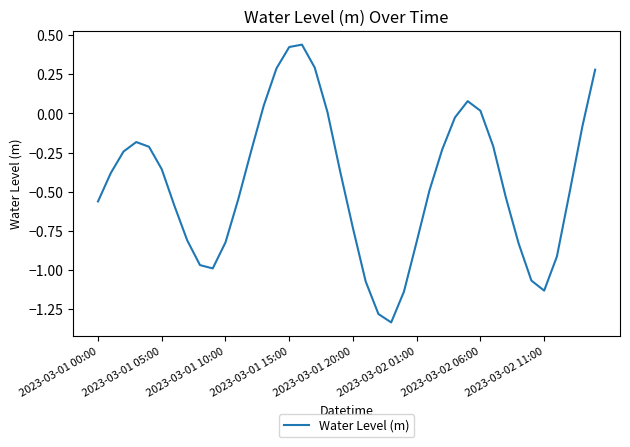

Does the chart display data point markers on the line(s)?

No